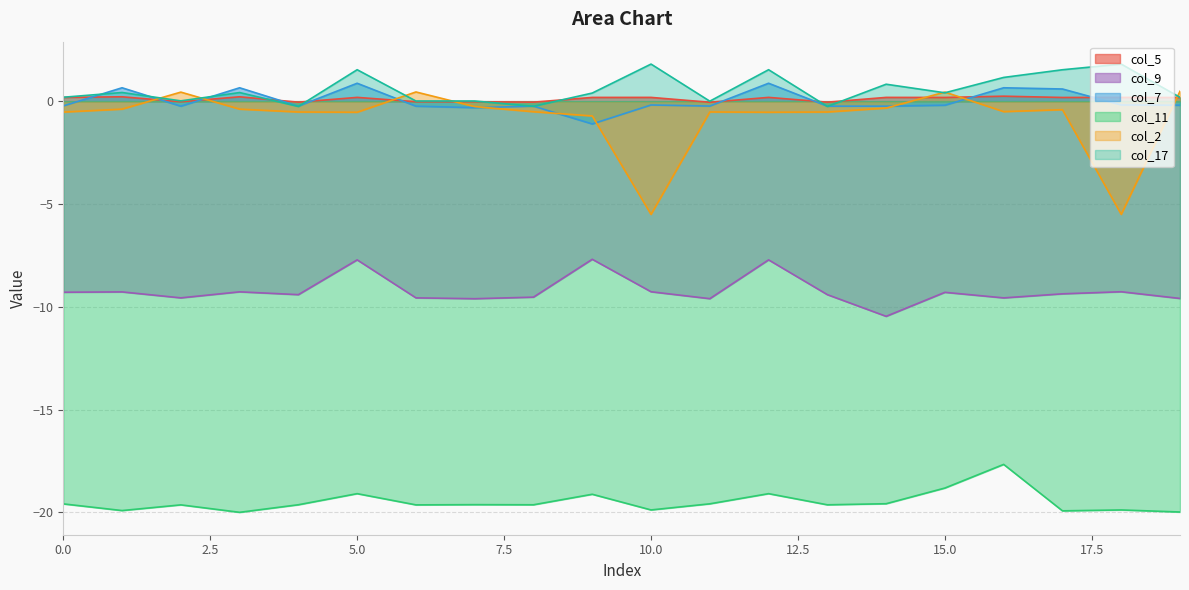

Between which two adjacent categories do col_7 and col_17 first intersect?

0 and 1